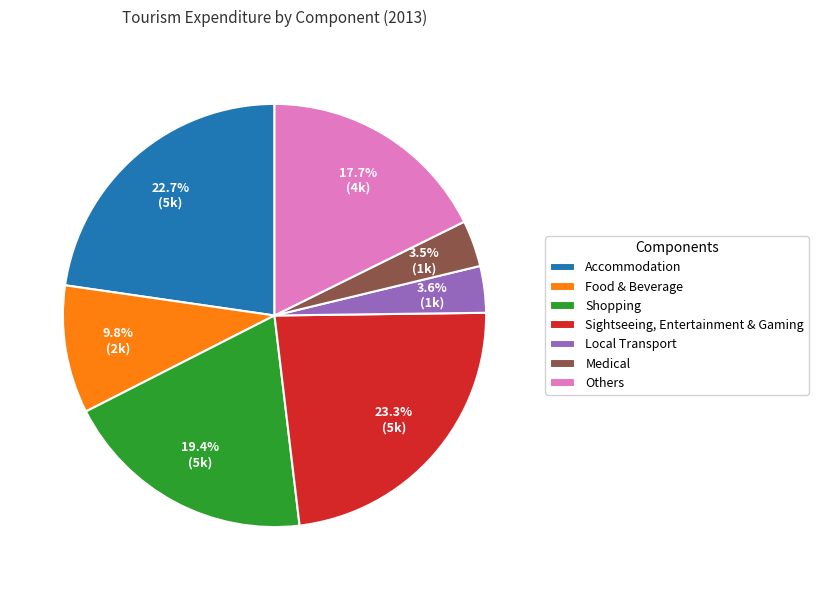

Which category has the biggest portion of the pie?

Sightseeing, Entertainment & Gaming